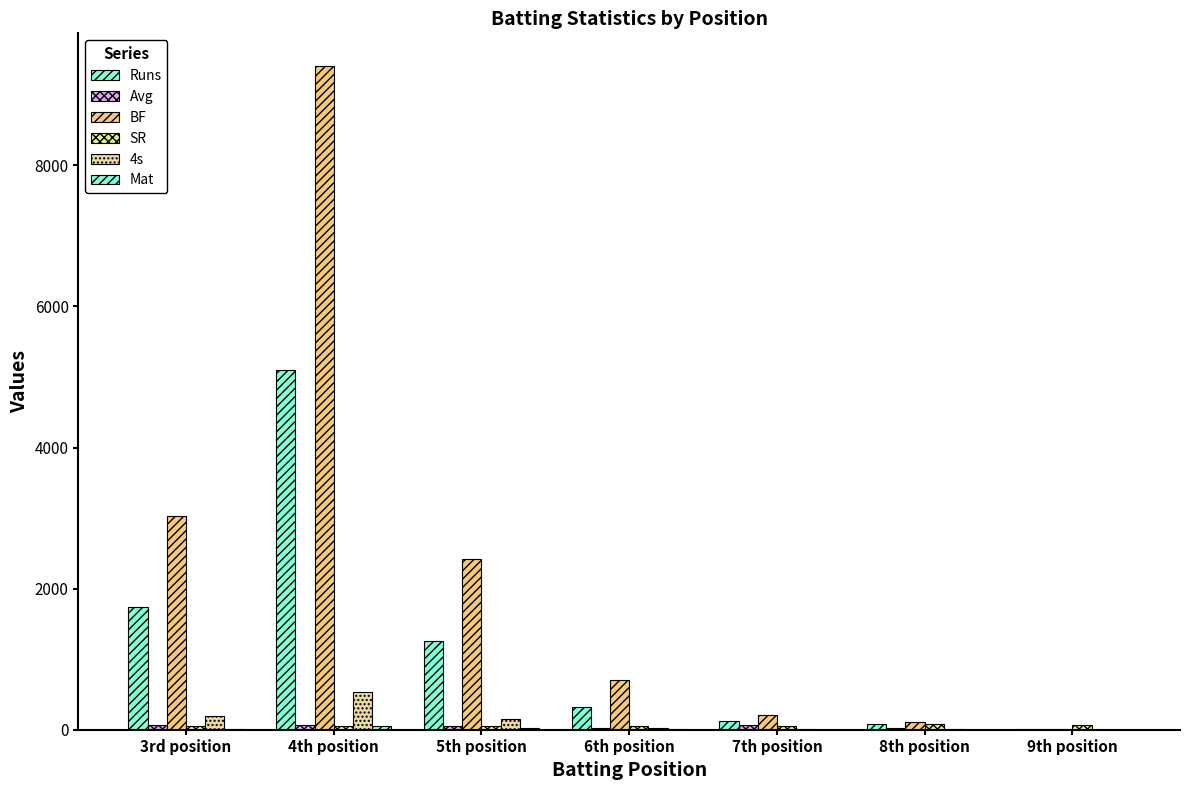

How many categories are shown in the chart?

7